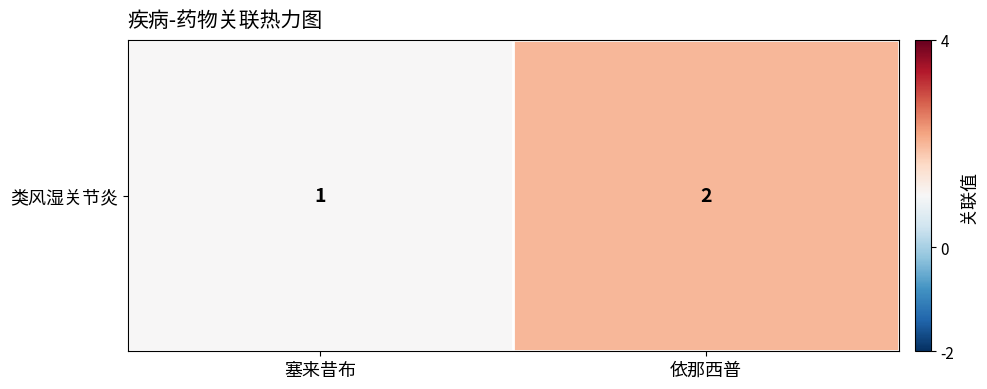

Which label corresponds to the smallest value in the chart?

塞来昔布